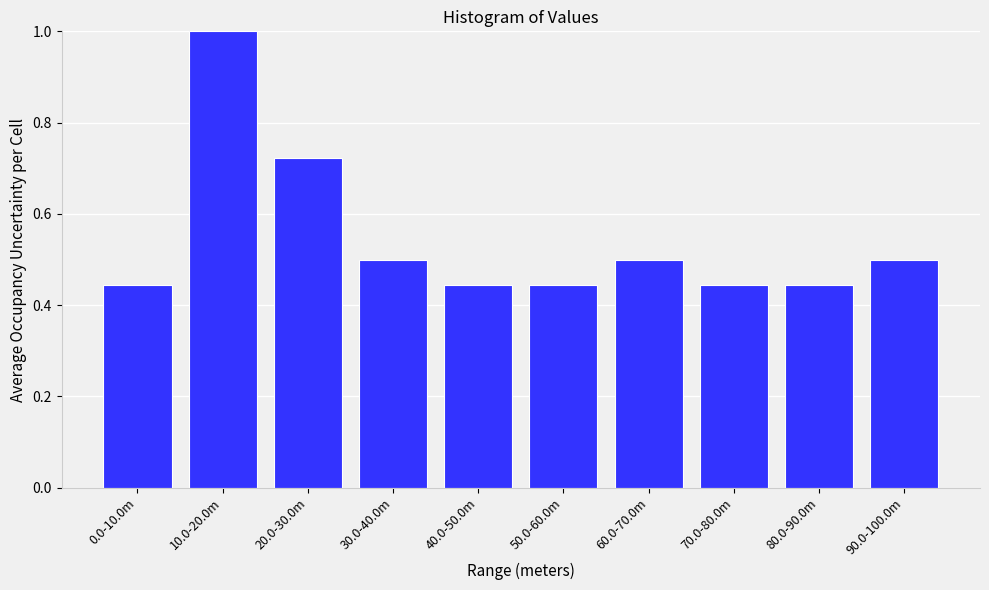

Is it true that the value at 90.0-100.0m is 0.9?

False